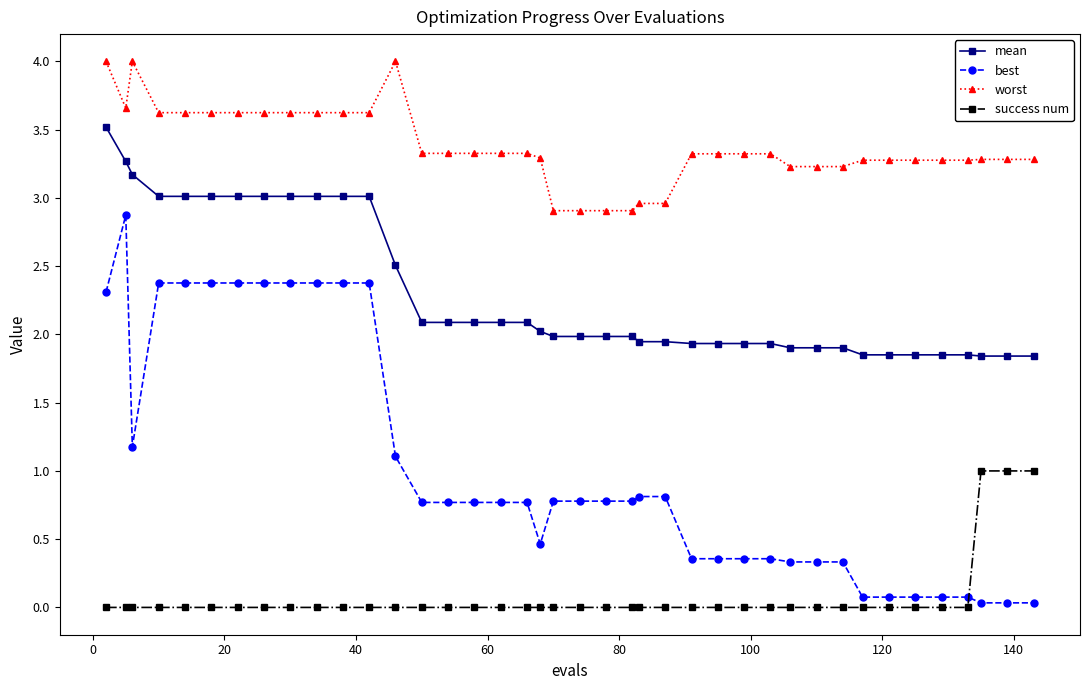

Rank the series by their maximum value, from lowest to highest.

success num, best, mean, worst